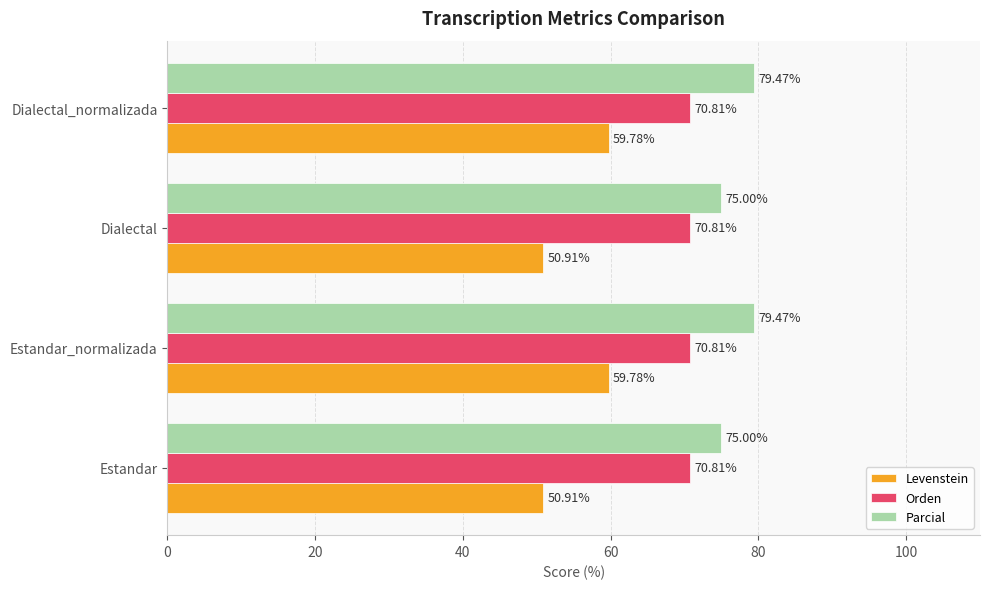

What is the average value of the Parcial series?

77.2